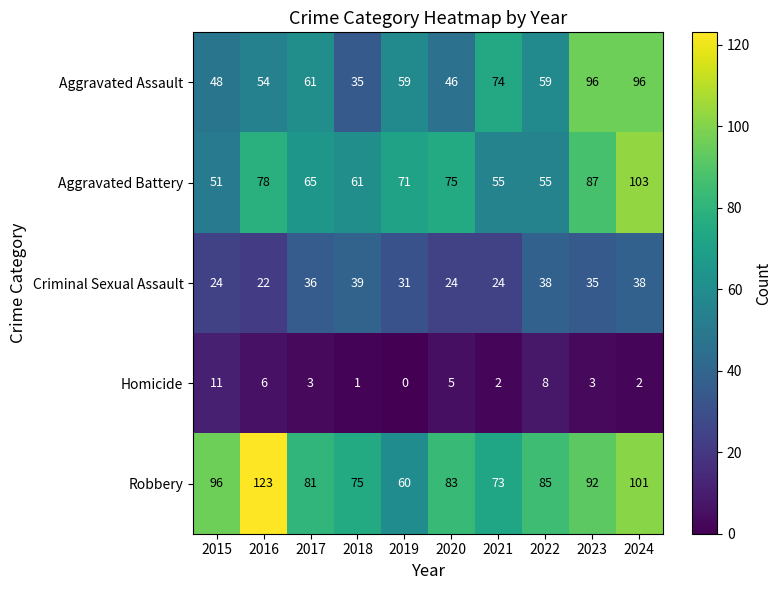

The Robbery series shows 123 at 2016. True or false?

True